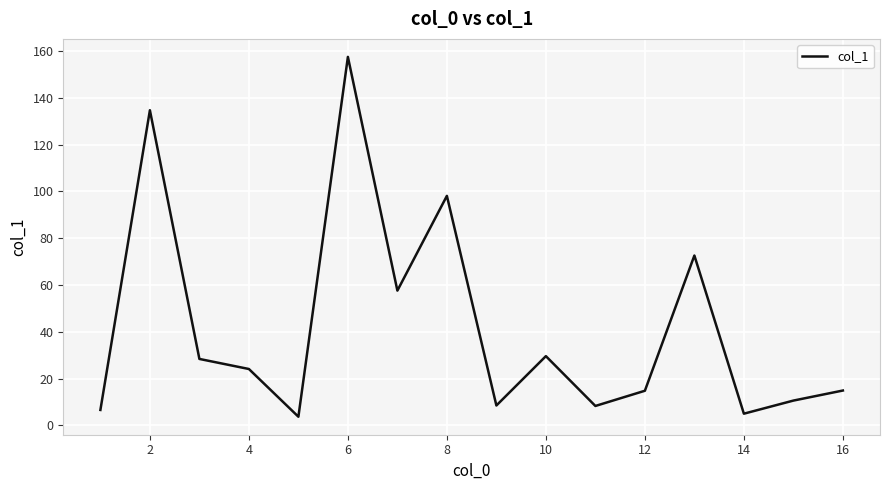

True or false: the data has more than 2 interior local peaks.

True